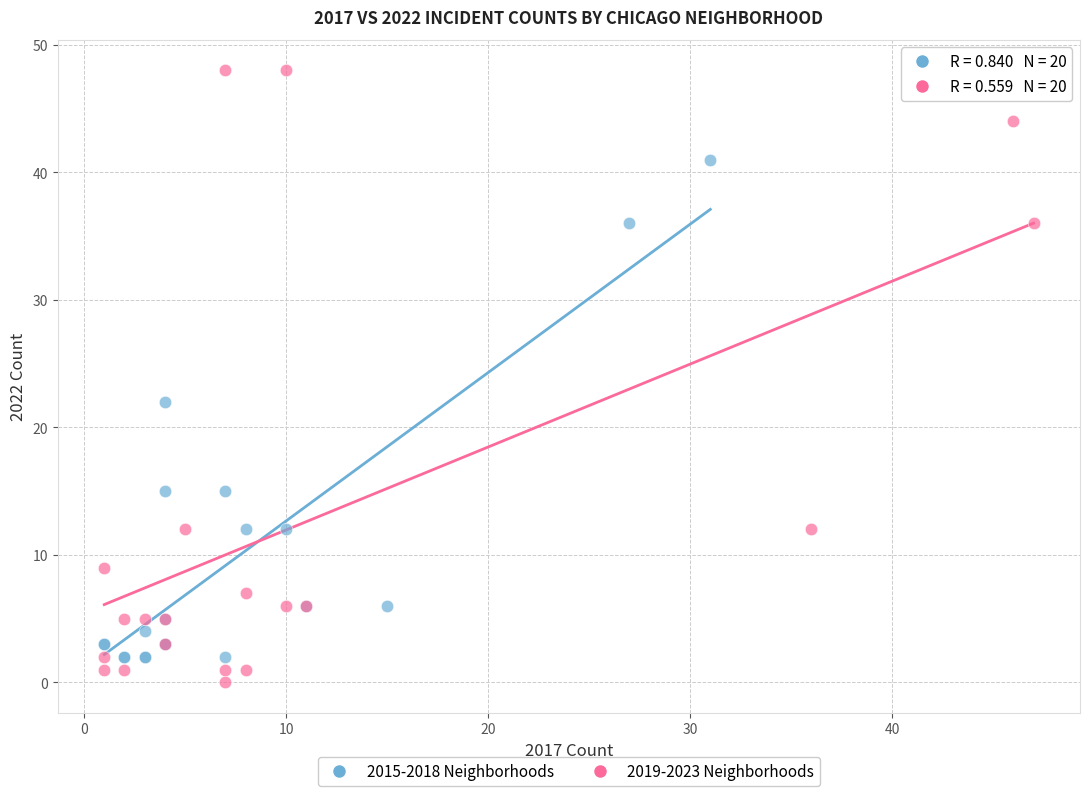

Which series reaches the maximum Y coordinate?

2019-2023 Neighborhoods